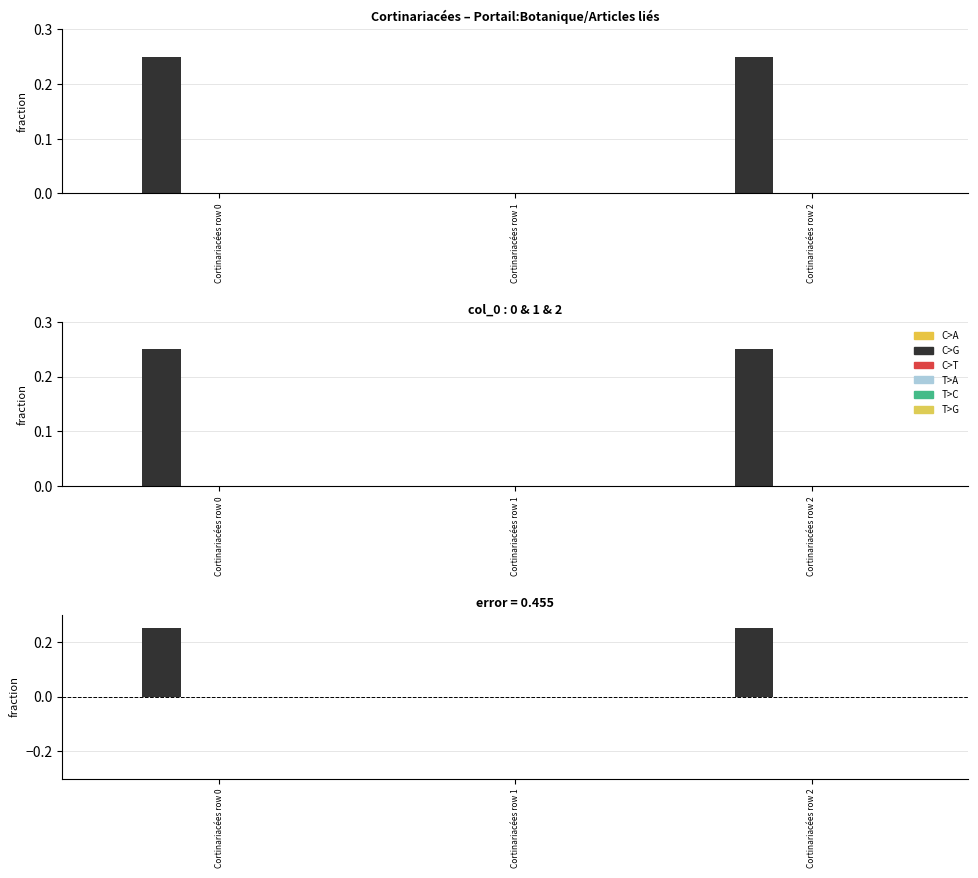

The T>A series shows 0.0 at Cortinariacées row 2. True or false?

True